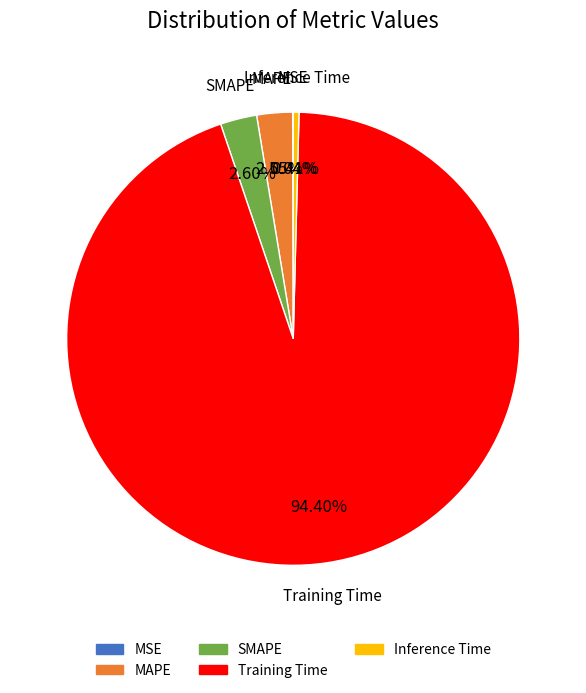

Between Training Time and SMAPE, which is larger?

Training Time